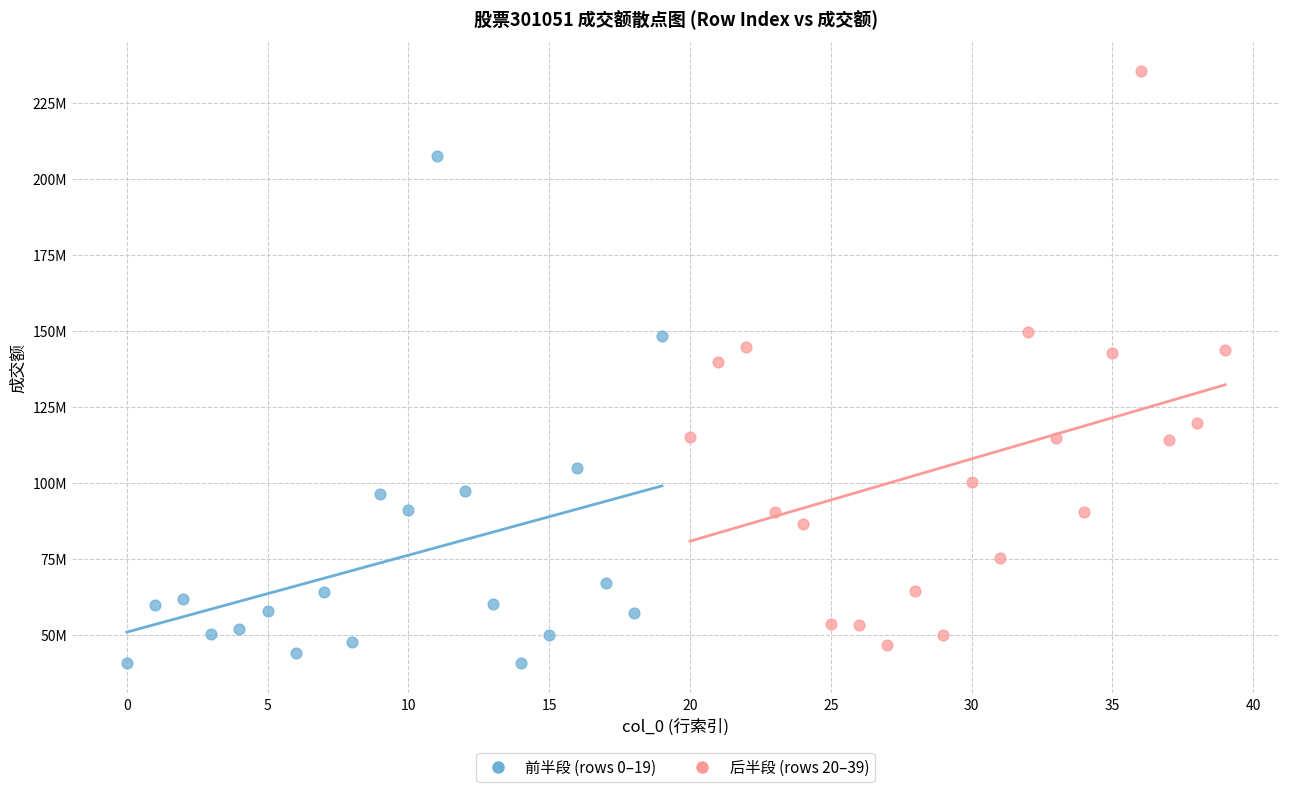

What are all the series names shown in the legend?

前半段 (rows 0–19), 后半段 (rows 20–39)